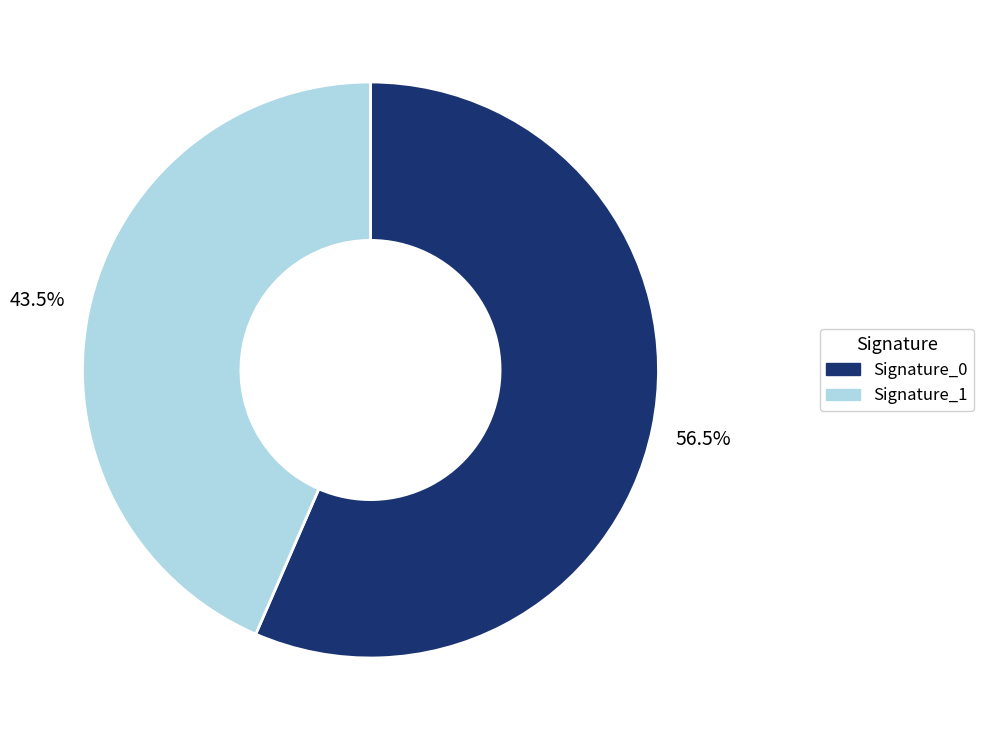

What is the smallest slice in the pie chart?

Signature_1